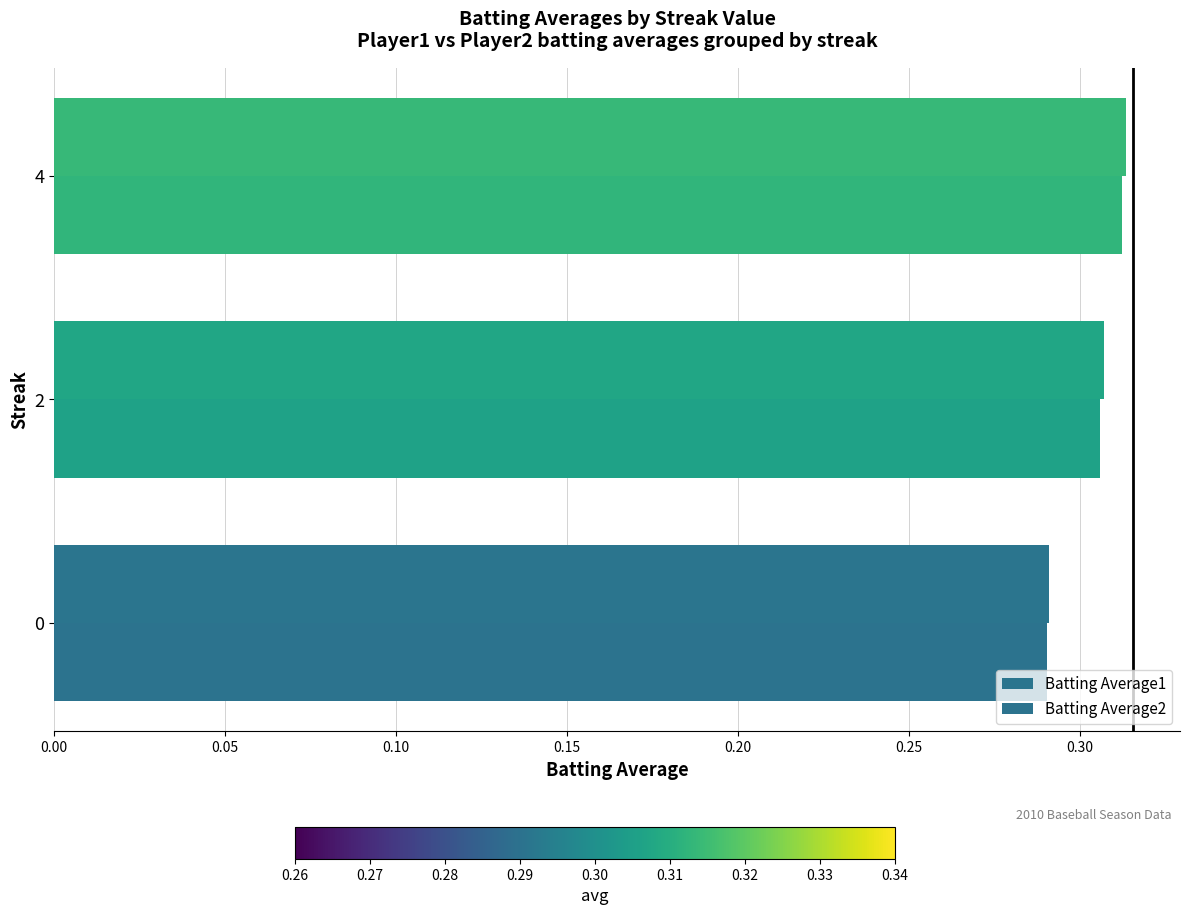

How many series are shown in this chart?

2